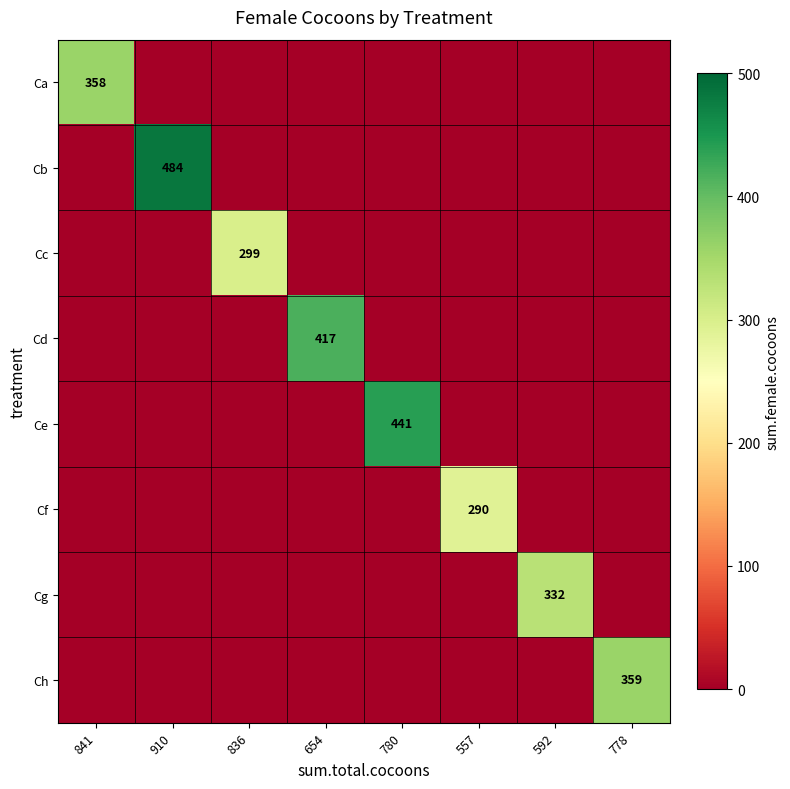

What is the maximum value shown in the chart?

484